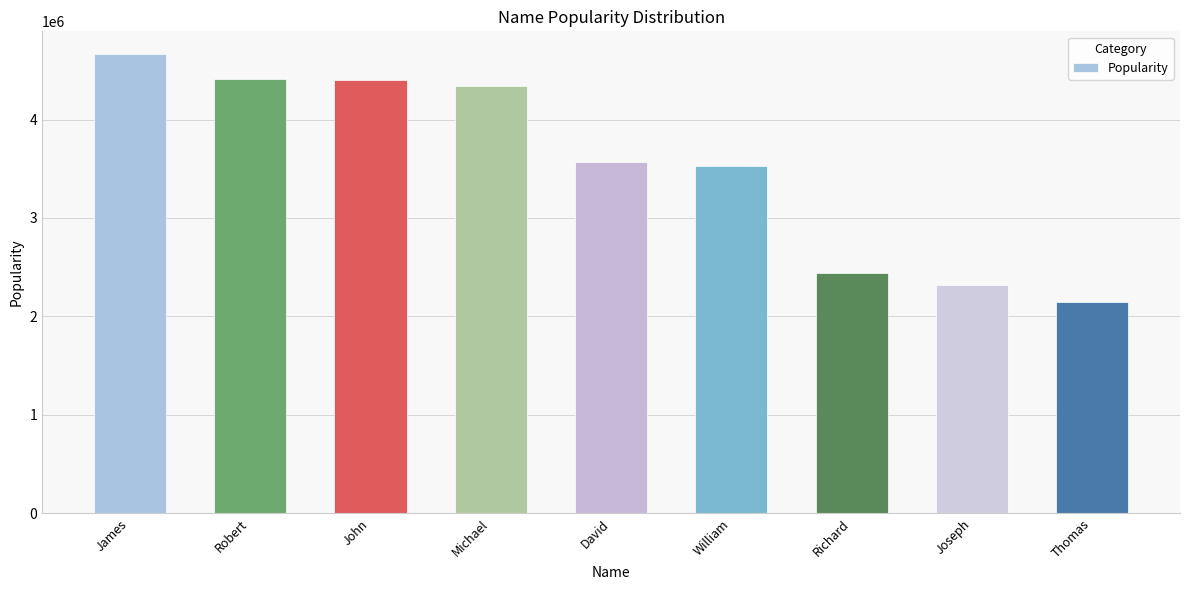

How many bars are there in total?

9